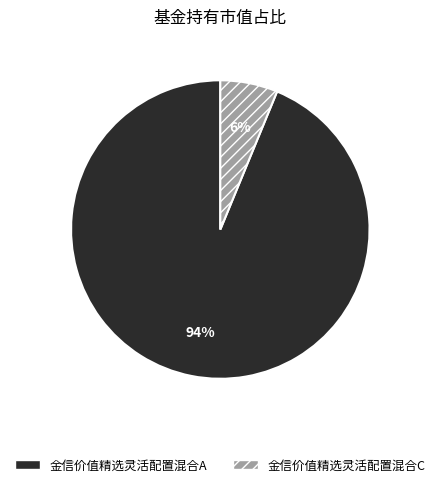

To the nearest percent, what is the difference between the largest and smallest slice percentages?

88%